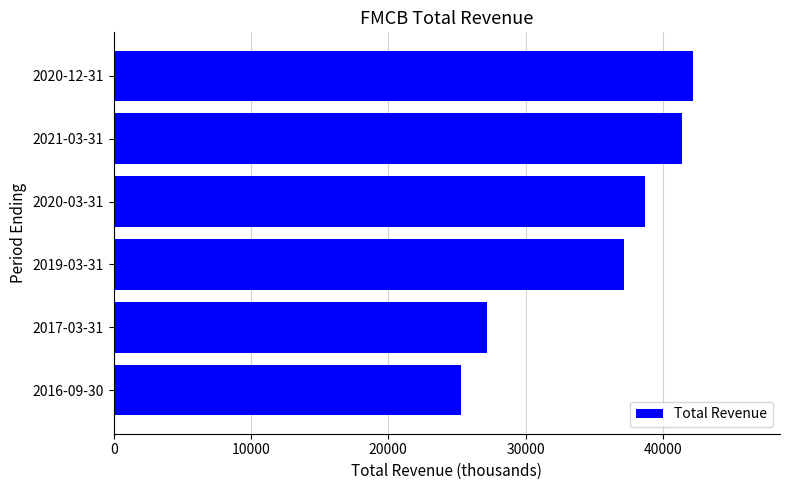

How many series are shown in this chart?

1